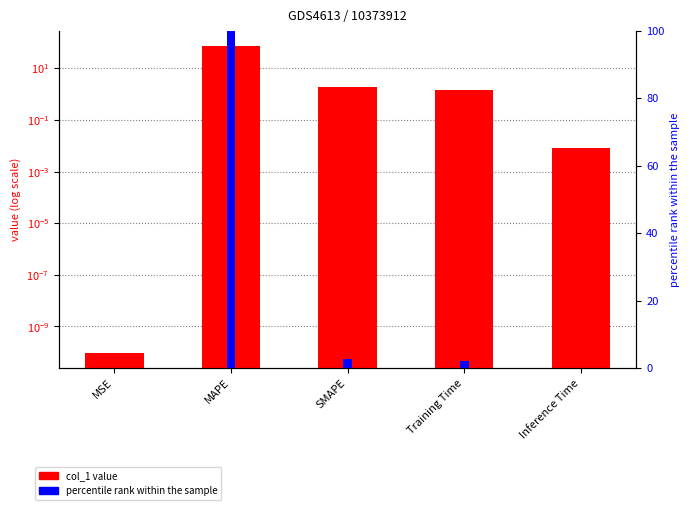

True or false: percentile rank within the sample has a value of 1.4 at Training Time.

False